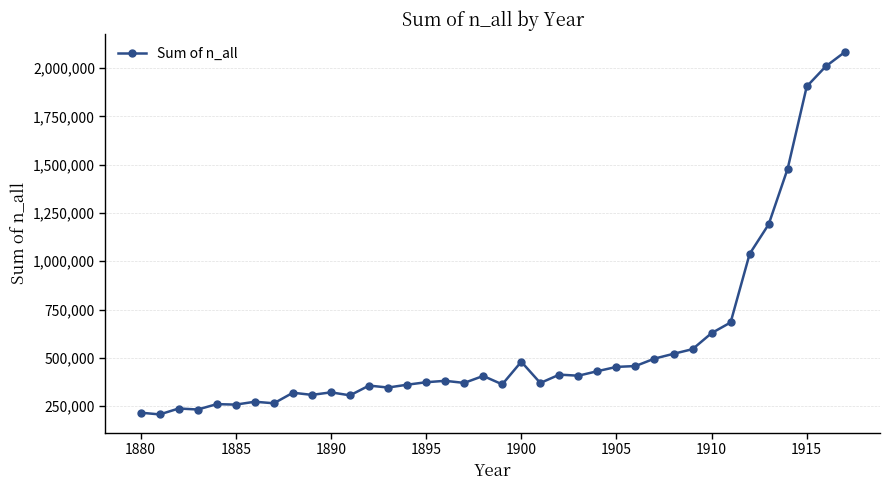

True or false: there are more than 1 points higher than both neighbors.

True